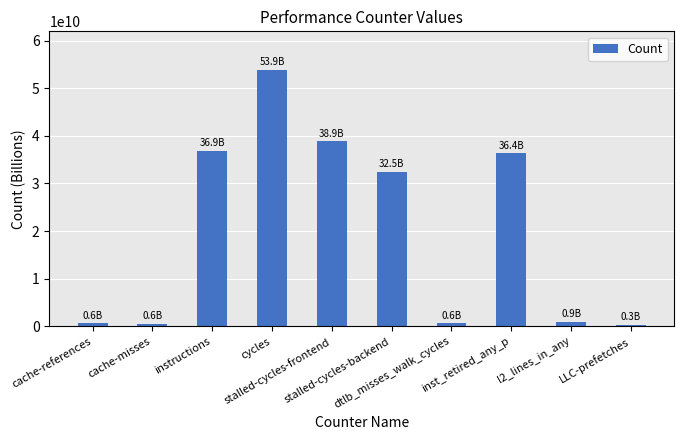

What is the difference between the maximum and minimum values?

53571545591